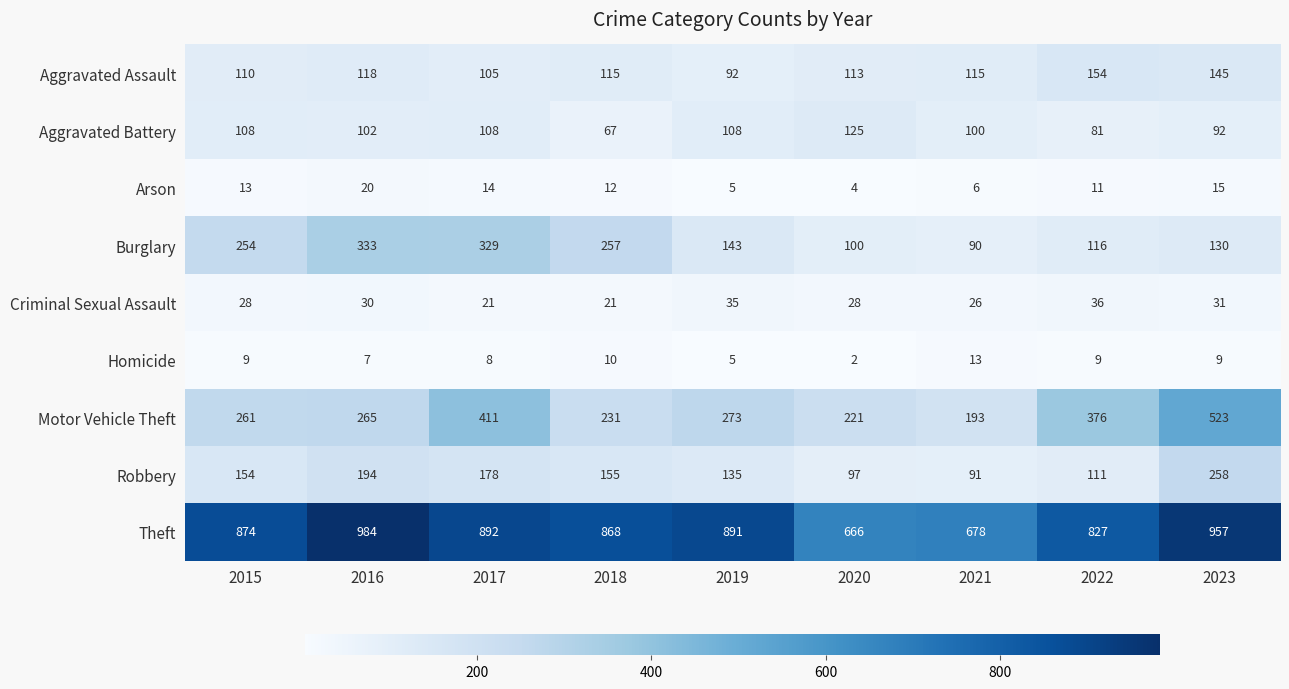

Rank the series at 2018 from highest to lowest value.

Theft, Burglary, Motor Vehicle Theft, Robbery, Aggravated Assault, Aggravated Battery, Criminal Sexual Assault, Arson, Homicide